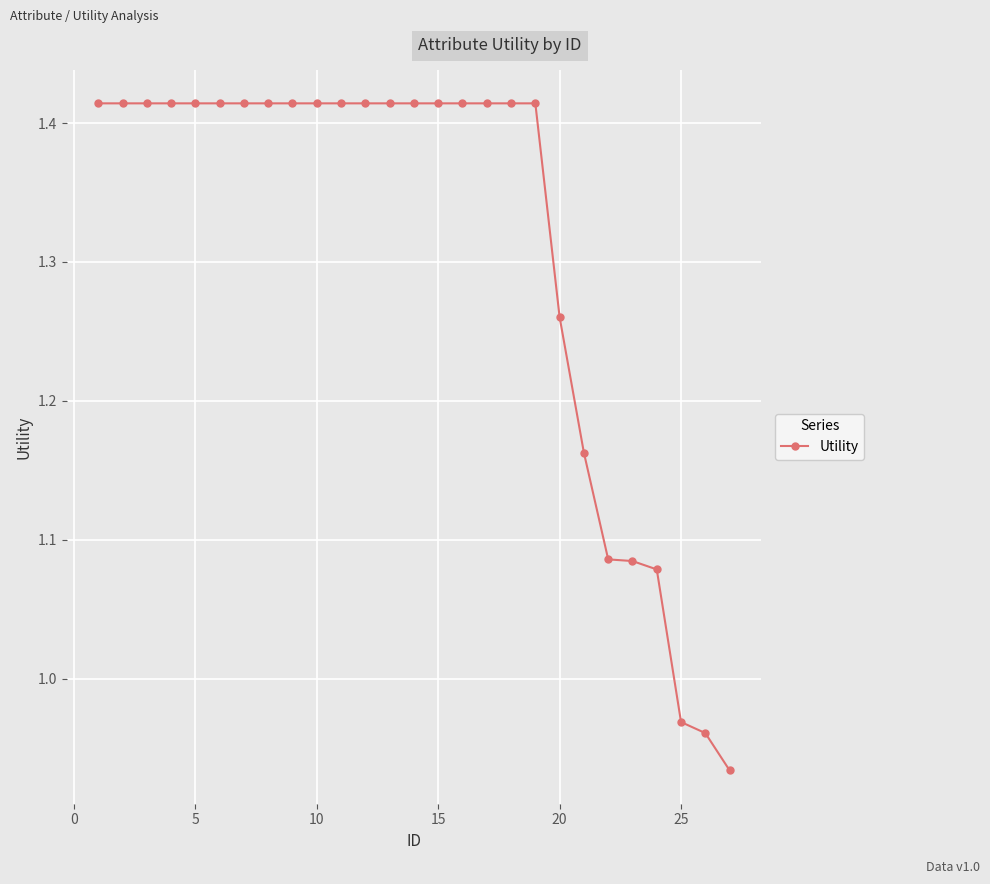

How many data points are less than 1?

3